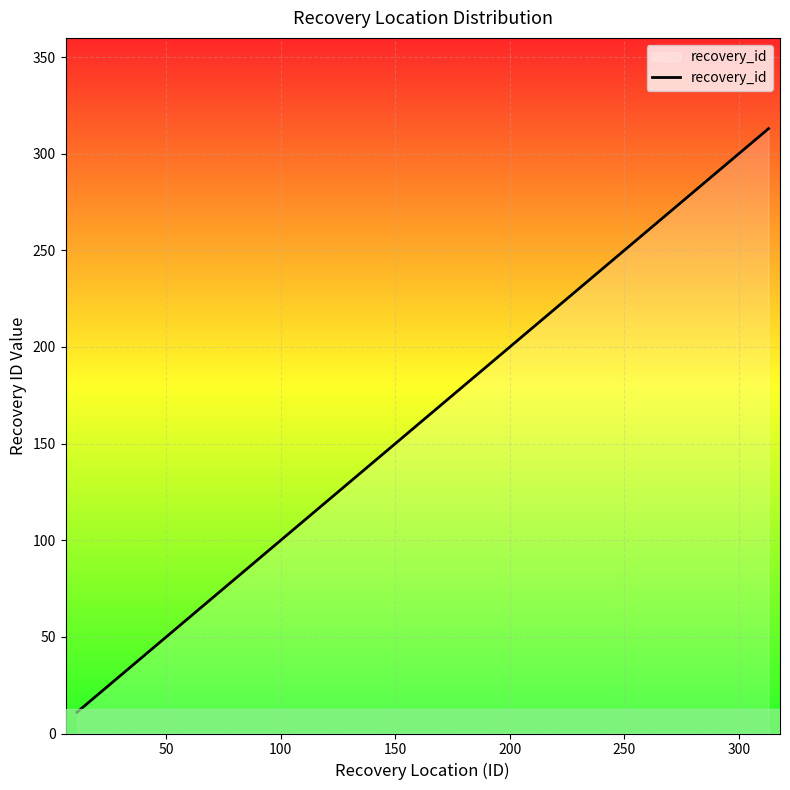

What is the greatest value displayed?

313